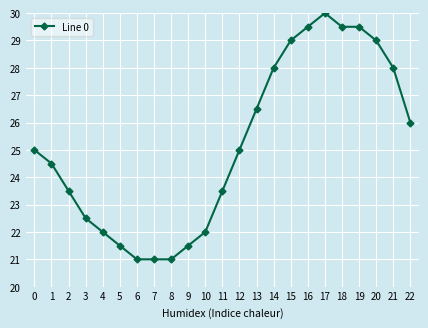

What is the change in value from 3 to 22?

+3.5